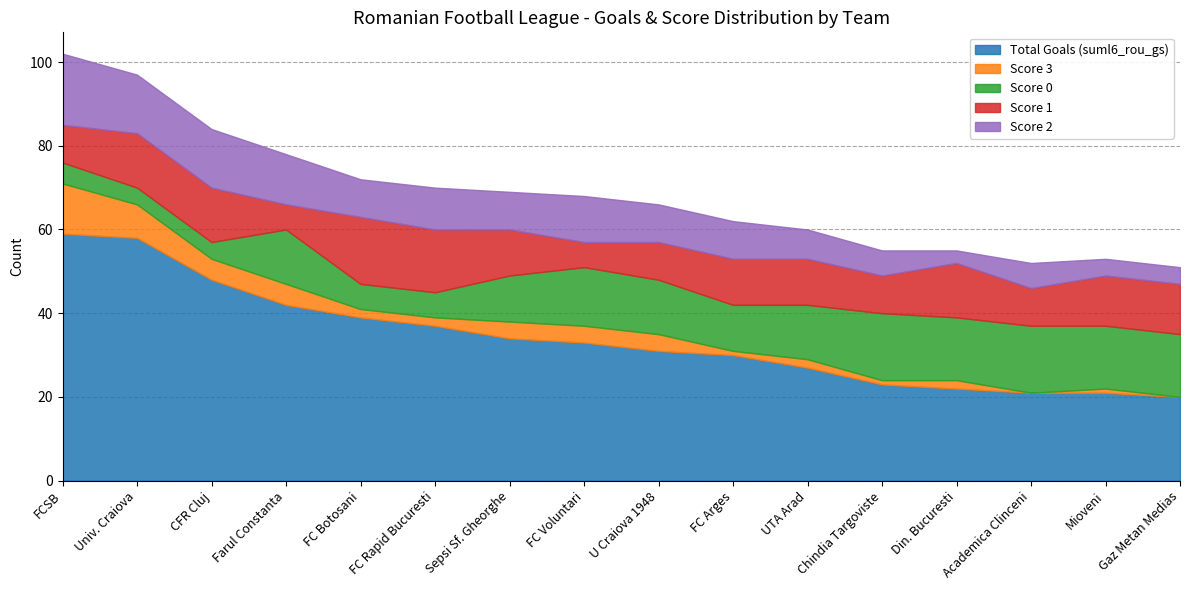

What is the sum of the Score 3 values at Academica Clinceni and U Craiova 1948?

4